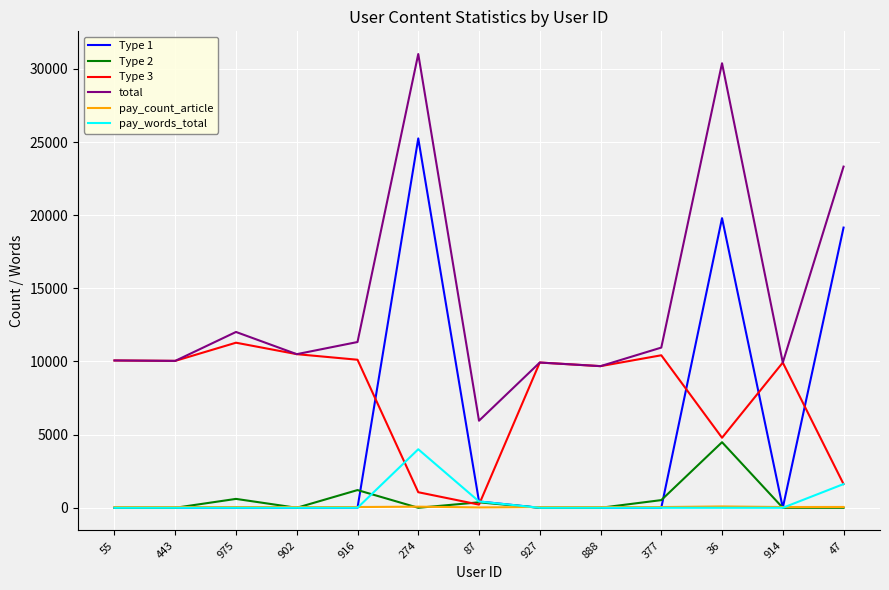

What is the highest value of the total series?

31013